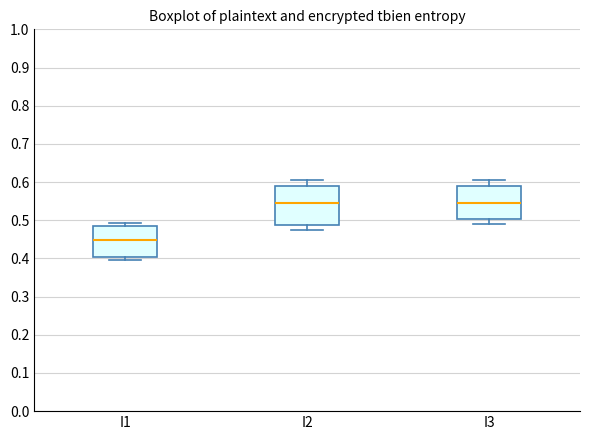

Where is the upper edge of the box for I1 on the y-axis? The values are not printed on the chart, so give them approximately, as read against the axis.

0.48